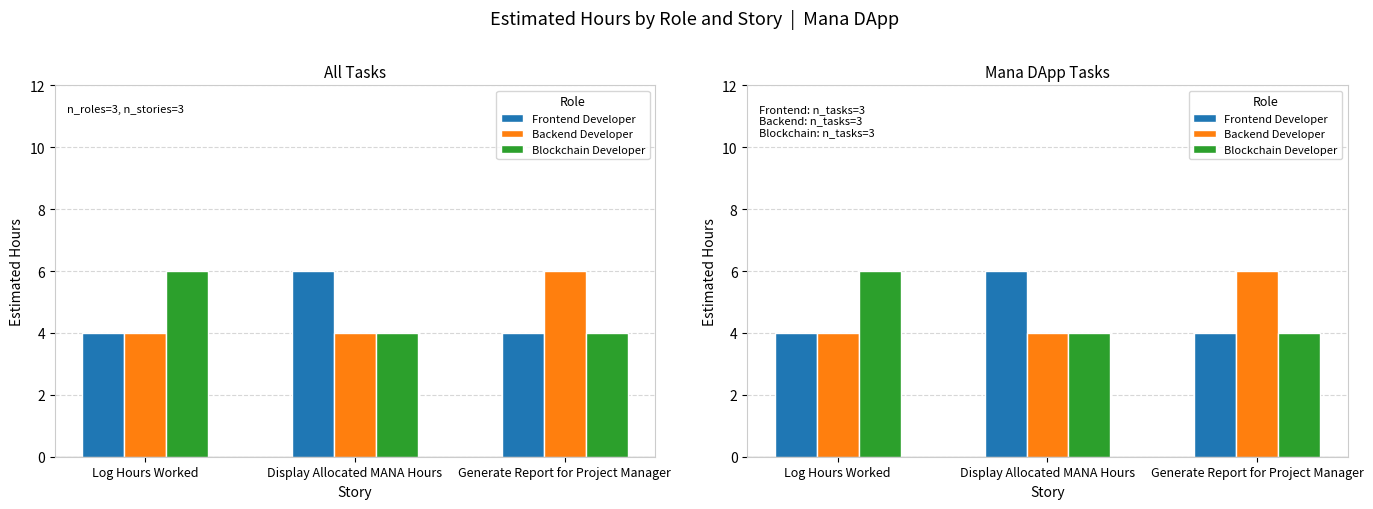

Which category has the highest value across all series?

Display Allocated MANA Hours